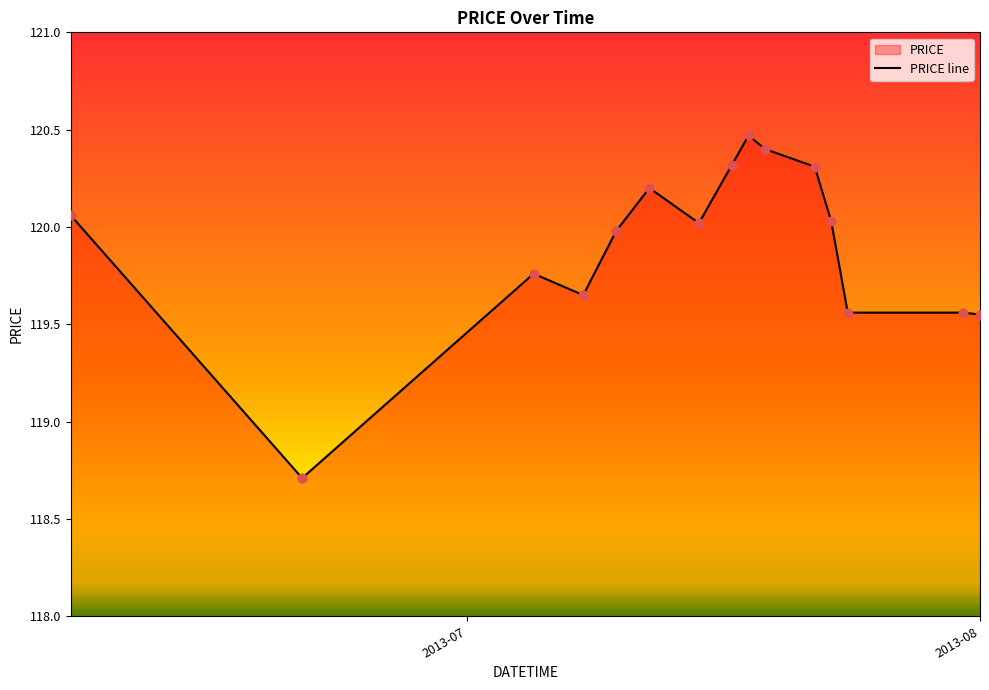

Which has a higher value, 2013-07-17 or 2013-07-18?

2013-07-18